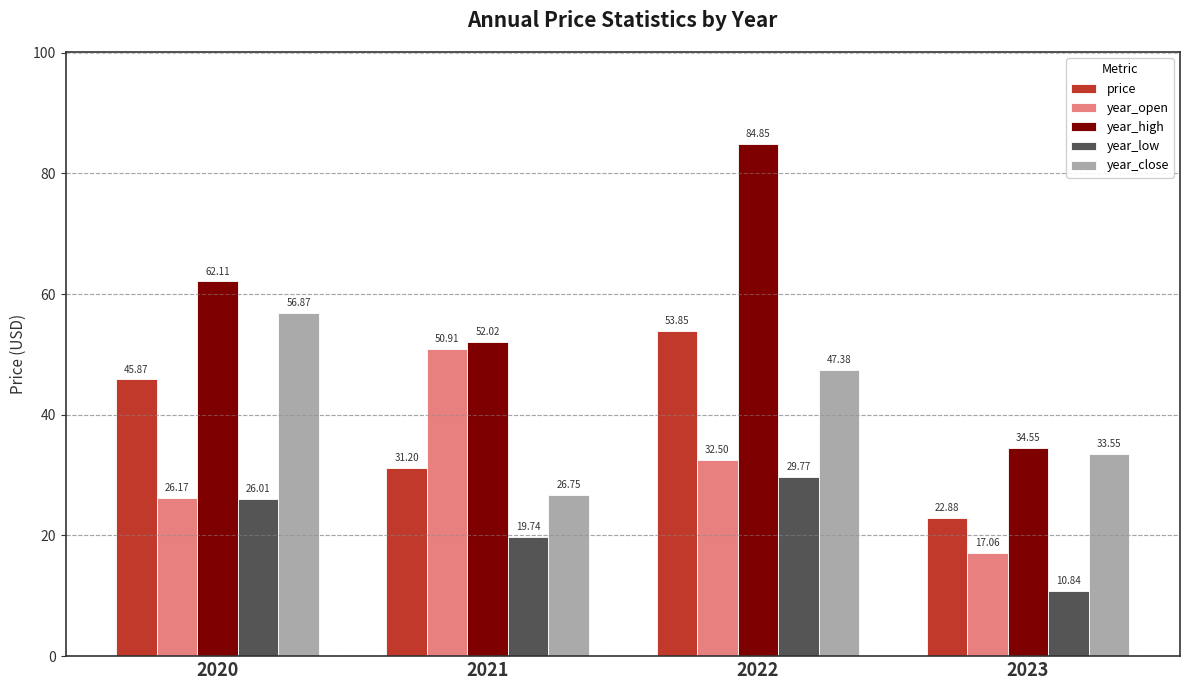

How many data points in year_low are less than 26?

2